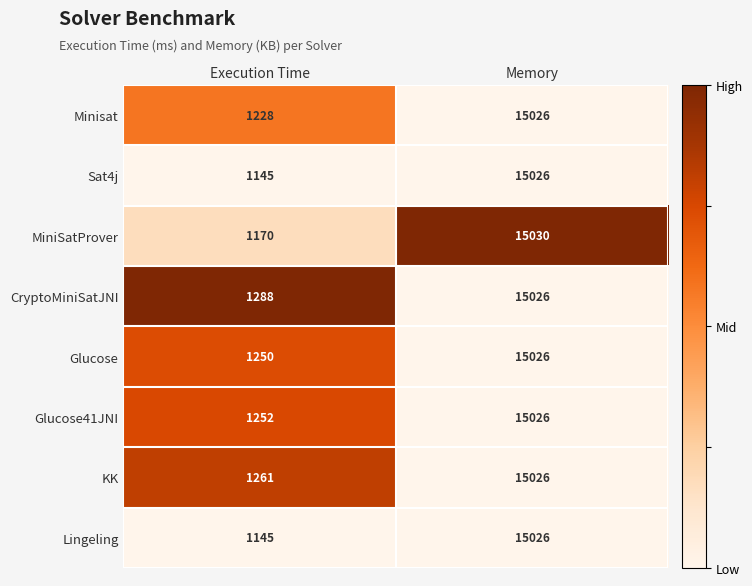

Reading right to left, transcribe all the data shown in this chart.

Minisat: 15026	1228
Sat4j: 15026	1145
MiniSatProver: 15030	1170
CryptoMiniSatJNI: 15026	1288
Glucose: 15026	1250
Glucose41JNI: 15026	1252
KK: 15026	1261
Lingeling: 15026	1145